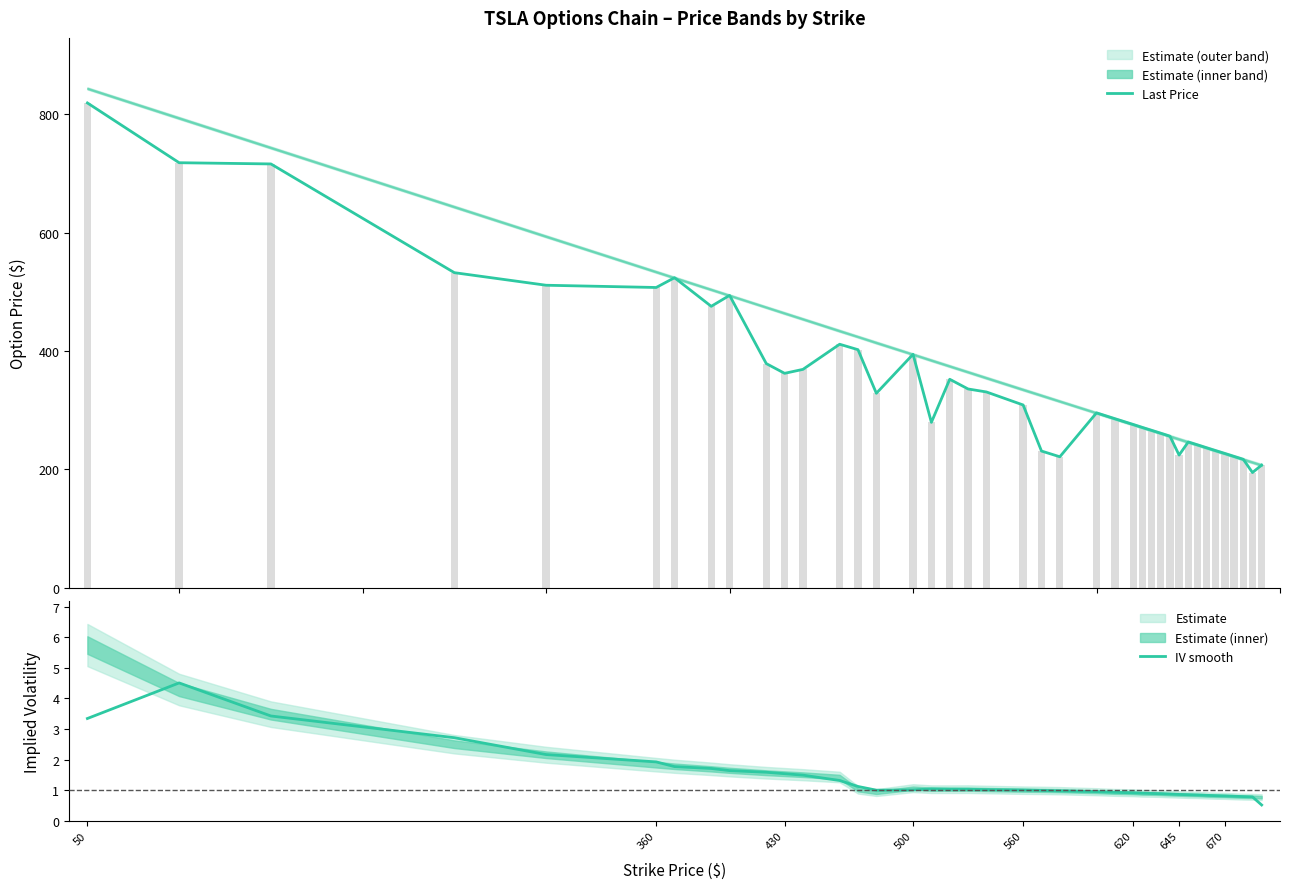

The value of Implied Volatility at 18 is 1.8. True or false?

False